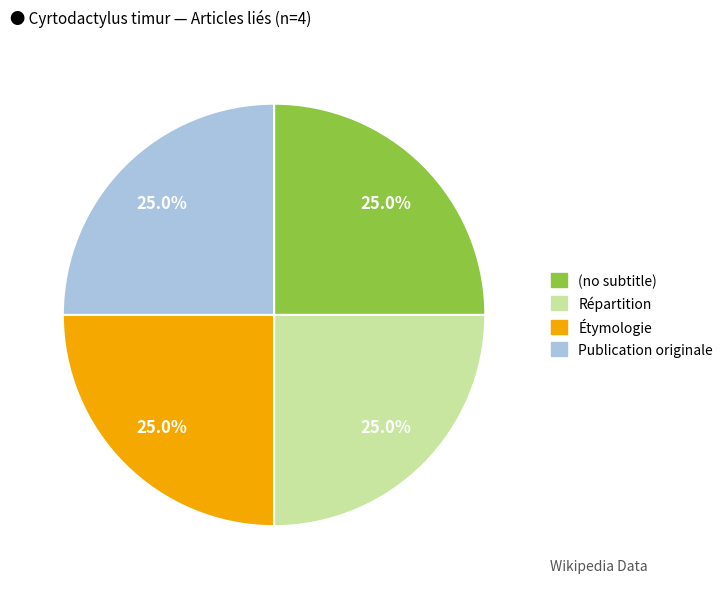

Is it true that Étymologie is 40% of the pie?

False